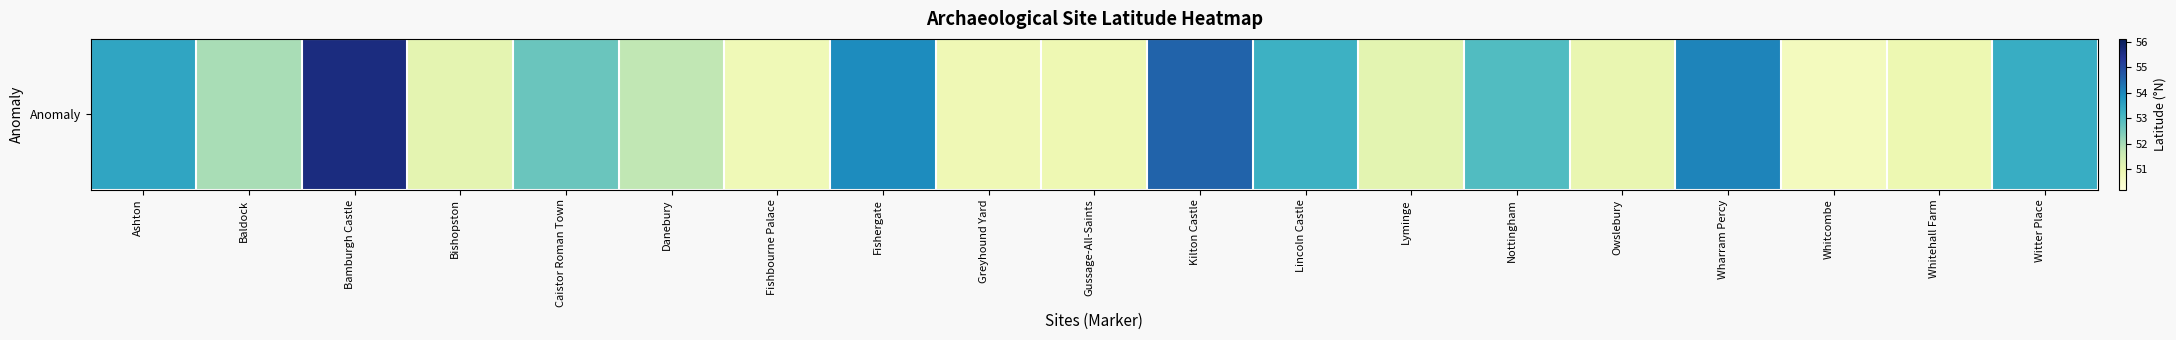

Which has a higher value, Nottingham or Bamburgh Castle?

Bamburgh Castle